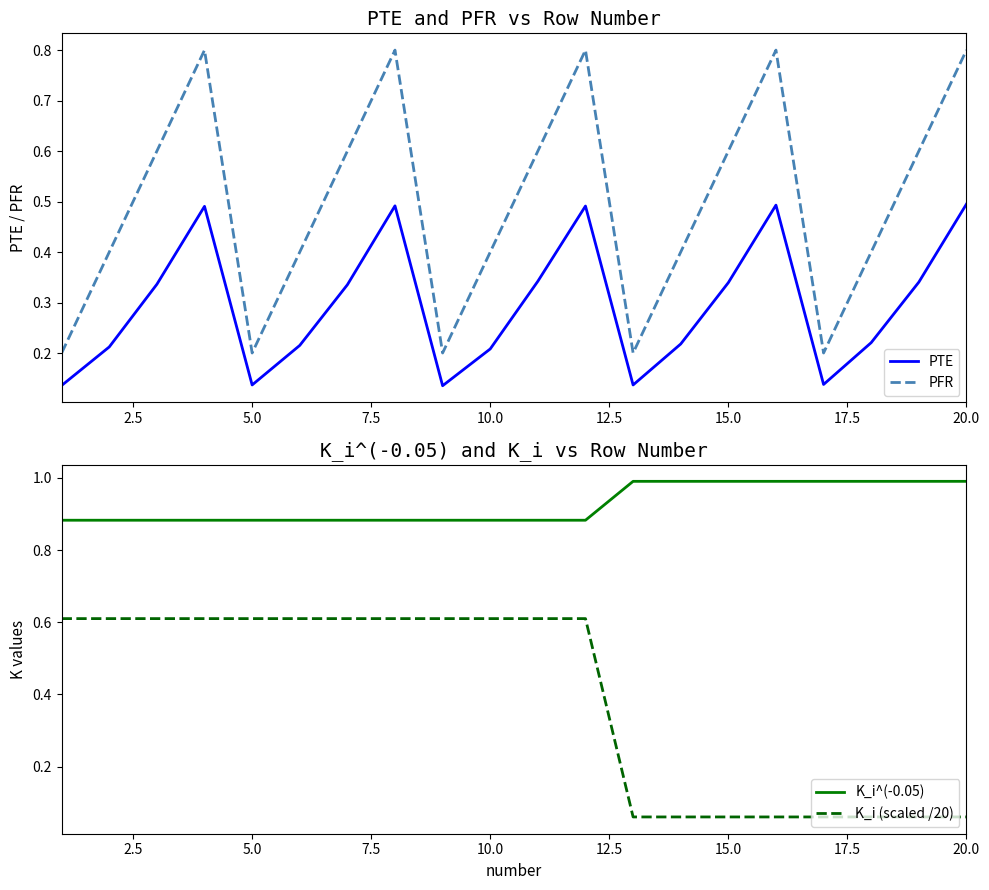

True or false: PFR and PTE cross at least once.

False